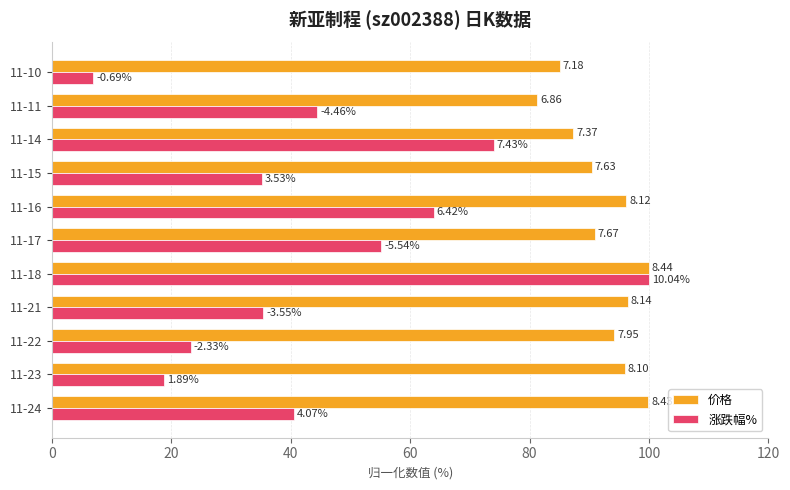

What is the difference between the maximum and minimum values in the 涨跌幅% series?

93.1